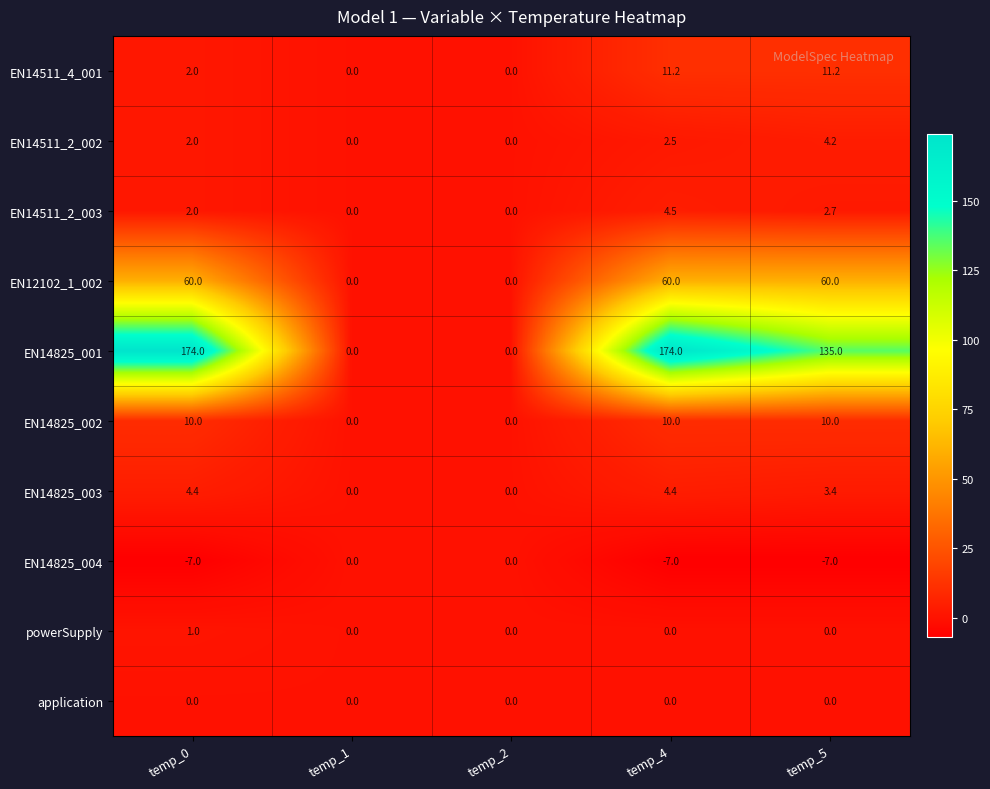

What is the maximum value shown in the chart?

174.0